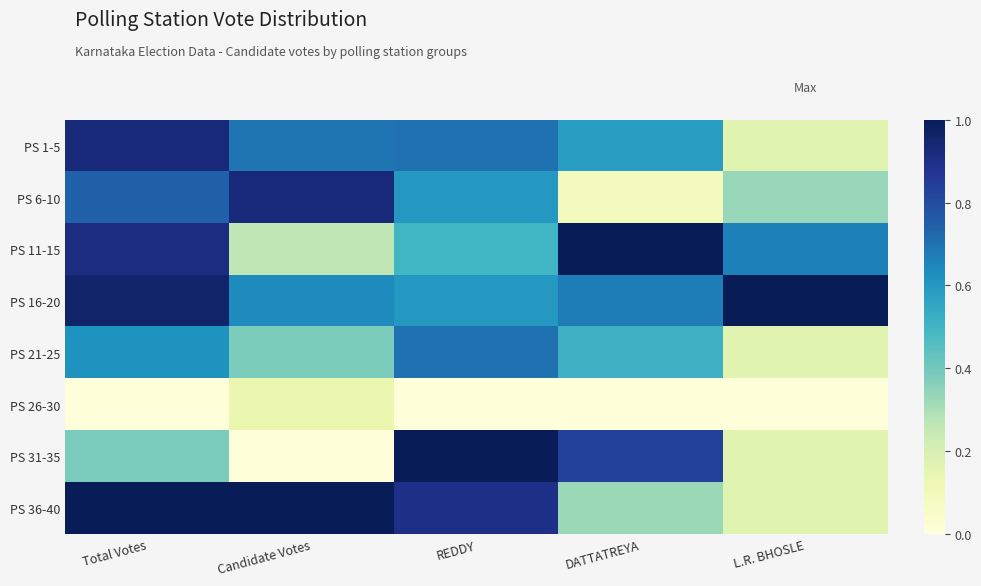

Reading left to right, what are all the values shown in this chart?

PS 1-5: Total Votes=0.9	Candidate Votes=0.7	REDDY=0.7	DATTATREYA=0.6	L.R. BHOSLE=0.2
PS 6-10: Total Votes=0.7	Candidate Votes=0.9	REDDY=0.6	DATTATREYA=0.1	L.R. BHOSLE=0.3
PS 11-15: Total Votes=0.9	Candidate Votes=0.3	REDDY=0.5	DATTATREYA=1.0	L.R. BHOSLE=0.7
PS 16-20: Total Votes=1.0	Candidate Votes=0.6	REDDY=0.6	DATTATREYA=0.7	L.R. BHOSLE=1.0
PS 21-25: Total Votes=0.6	Candidate Votes=0.4	REDDY=0.7	DATTATREYA=0.5	L.R. BHOSLE=0.2
PS 26-30: Total Votes=0.0	Candidate Votes=0.1	REDDY=0.0	DATTATREYA=0.0	L.R. BHOSLE=0.0
PS 31-35: Total Votes=0.4	Candidate Votes=0.0	REDDY=1.0	DATTATREYA=0.8	L.R. BHOSLE=0.2
PS 36-40: Total Votes=1.0	Candidate Votes=1.0	REDDY=0.9	DATTATREYA=0.3	L.R. BHOSLE=0.2